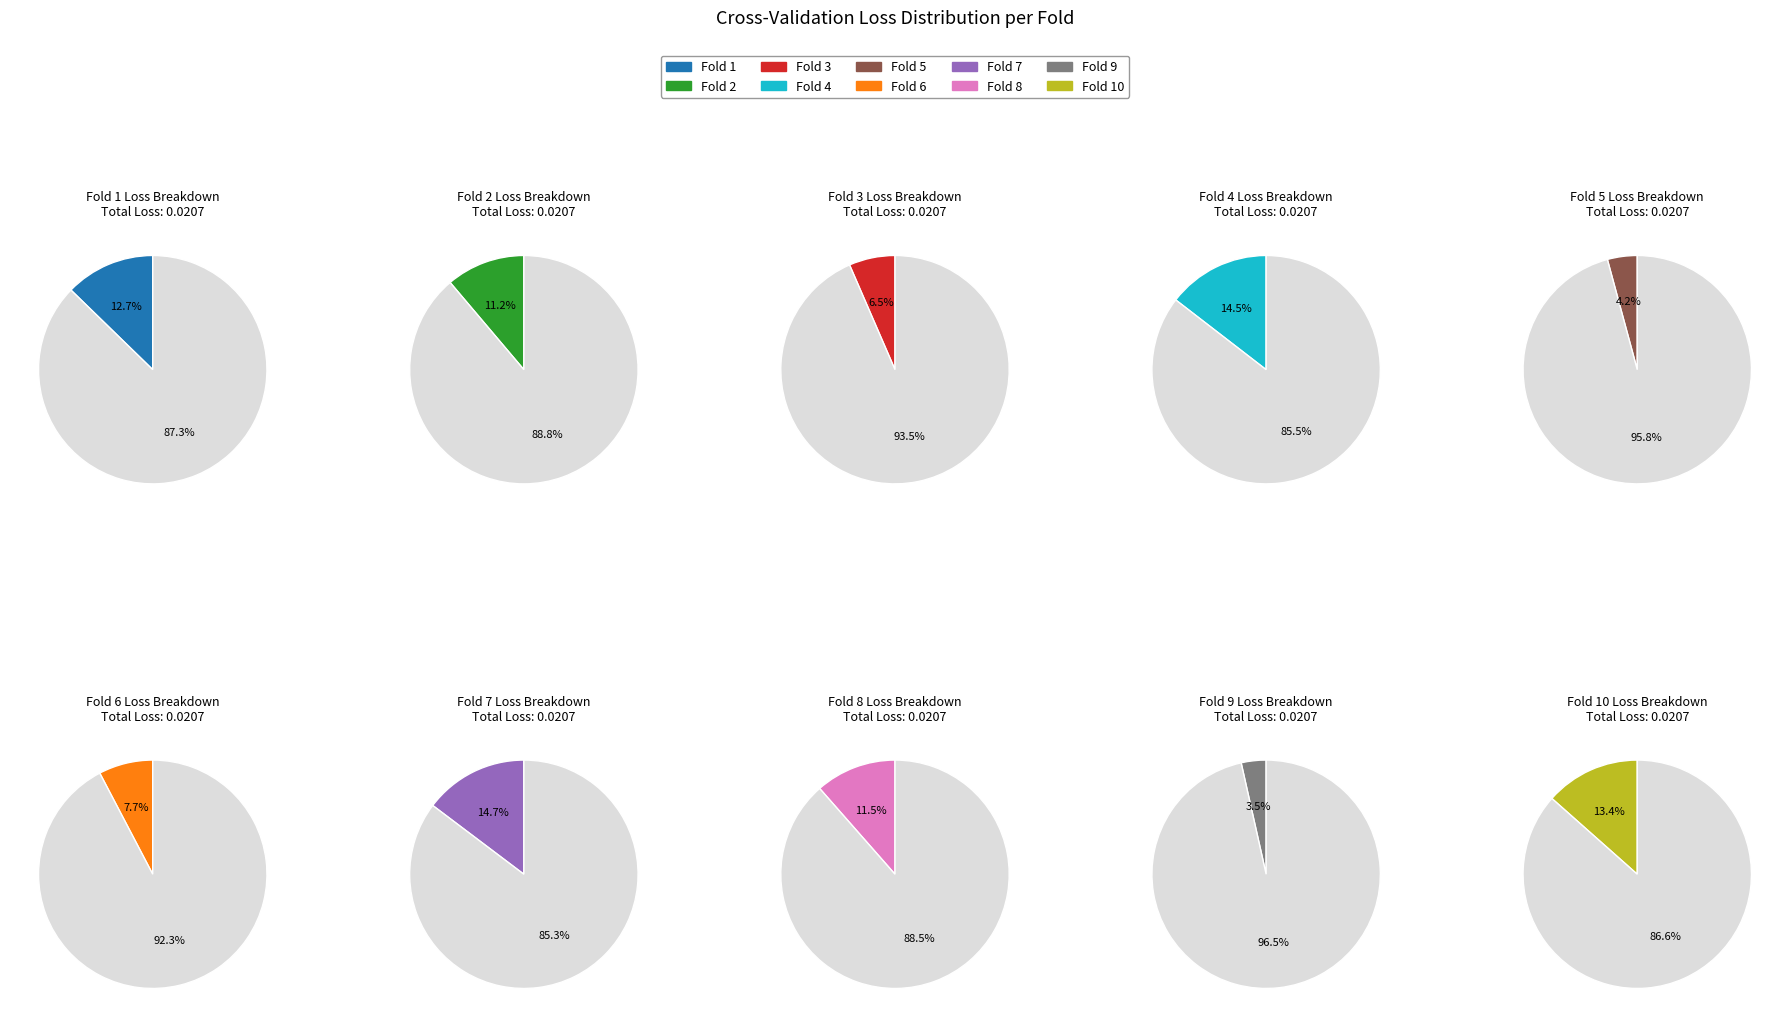

Is Fold 4 the majority of the pie?

No